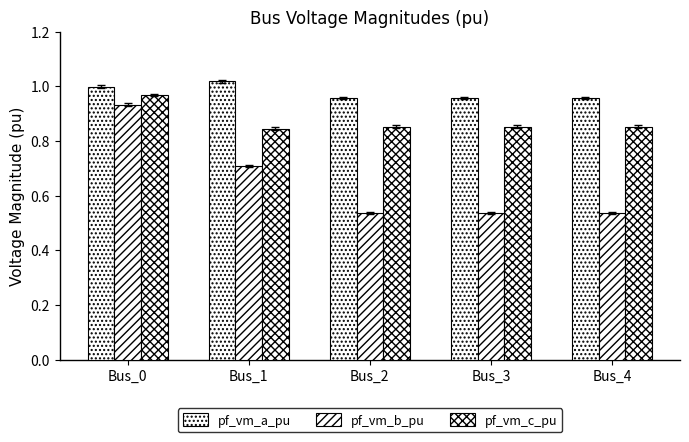

Is it true that pf_vm_c_pu equals 0.4 at Bus_3?

False